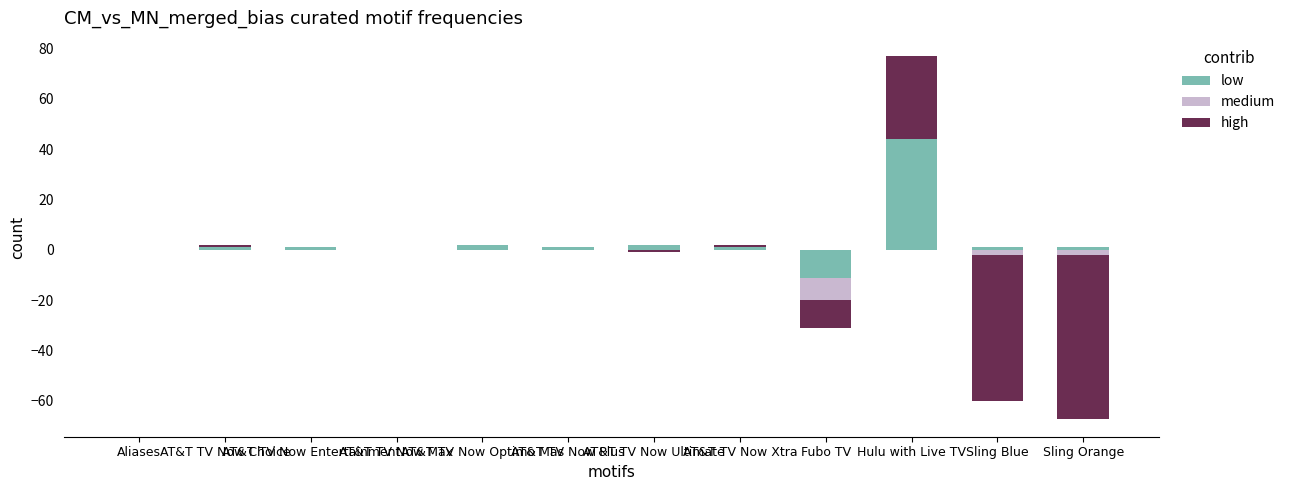

What position from the right is AT&T TV Now Ultimate?

6